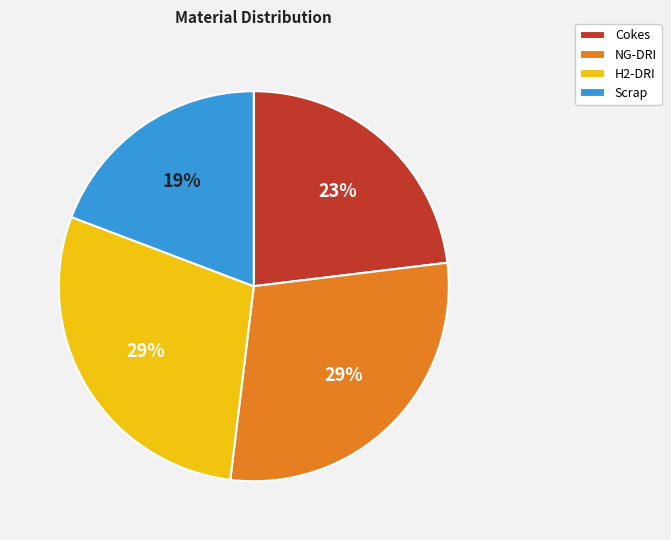

What percentage is the NG-DRI slice, to the nearest percent?

29%